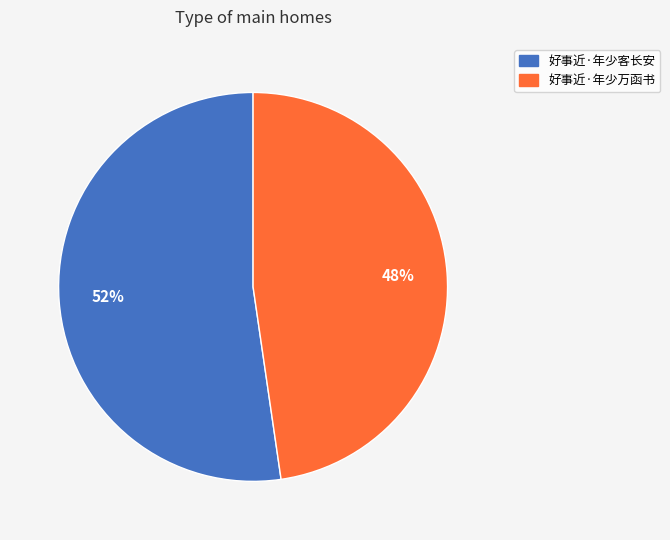

What percentage is the 好事近·年少万函书 slice, to the nearest percent?

48%